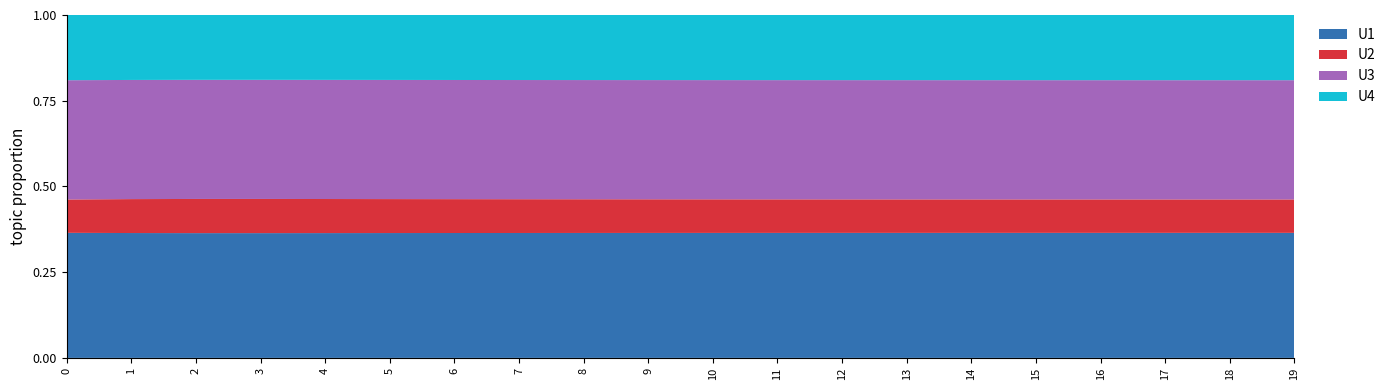

What is the total value across all series at 3?

1.0